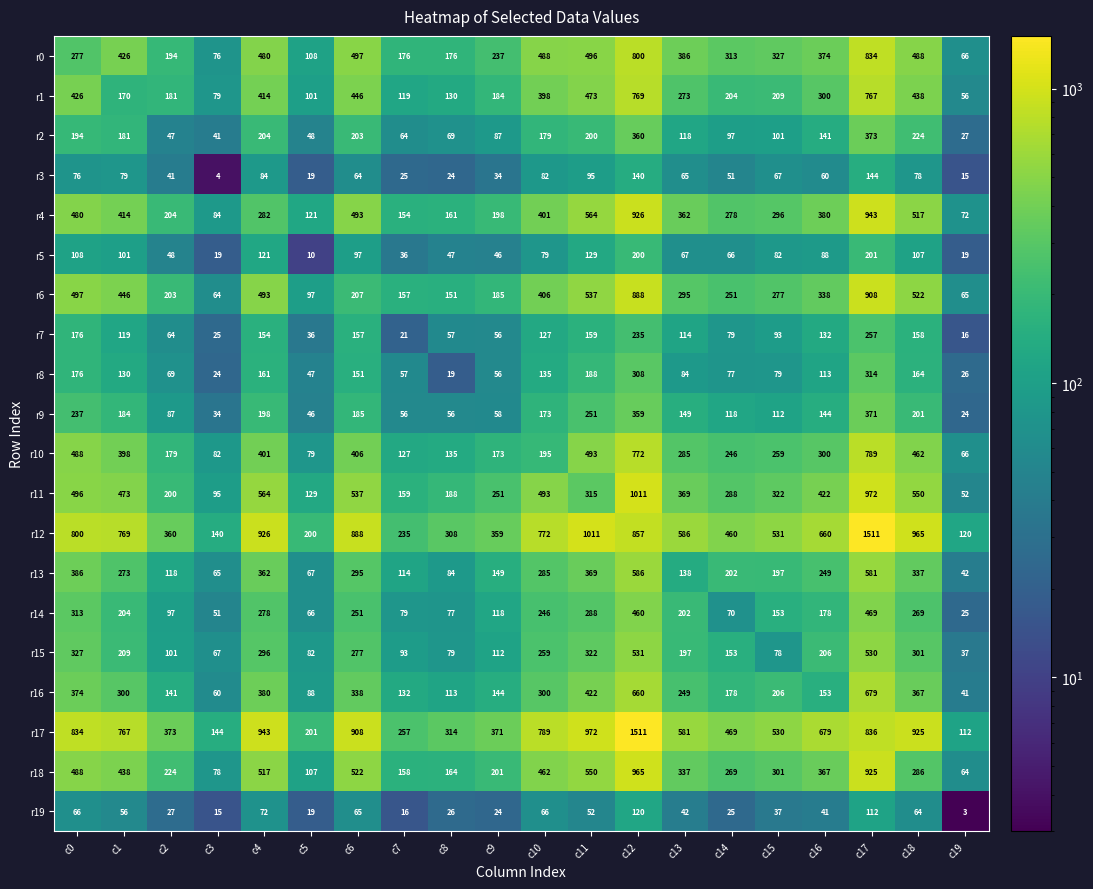

The value of r8 at c19 is 26. True or false?

True